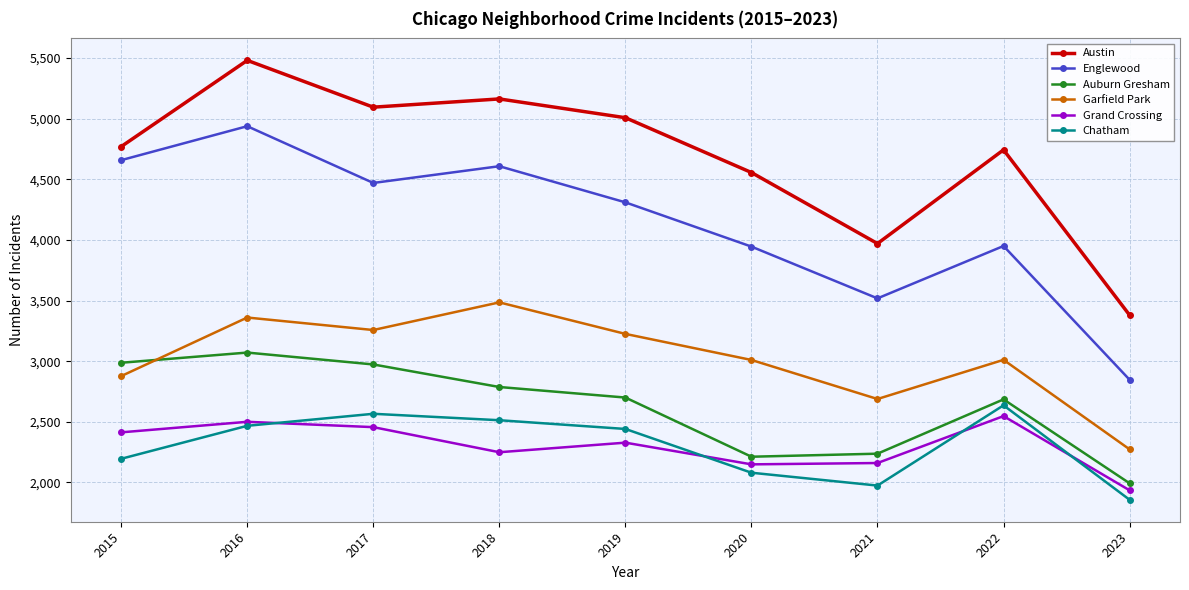

True or false: Austin and Englewood cross at least once.

False